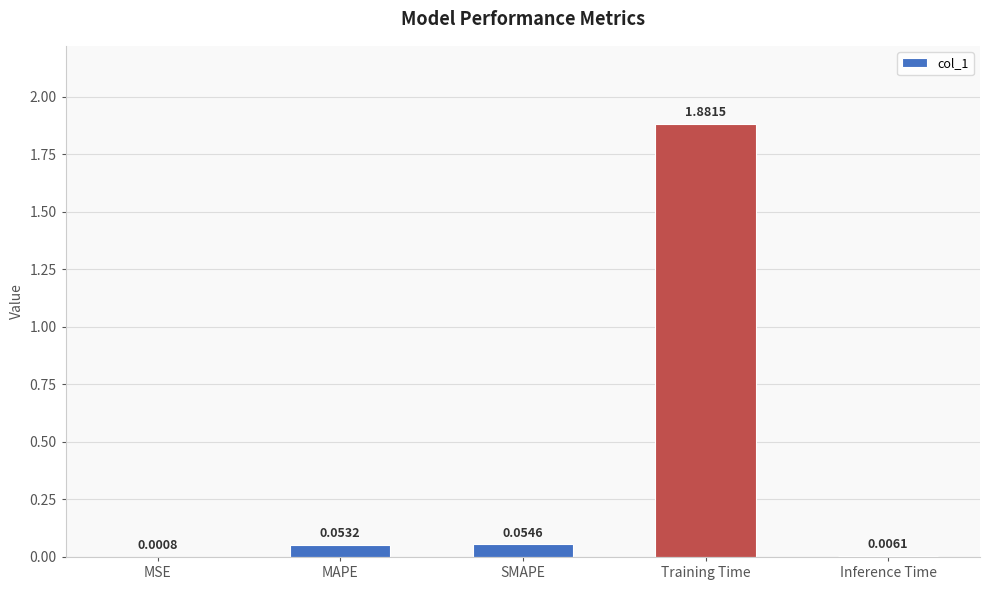

Which label corresponds to the largest value in the chart?

Training Time